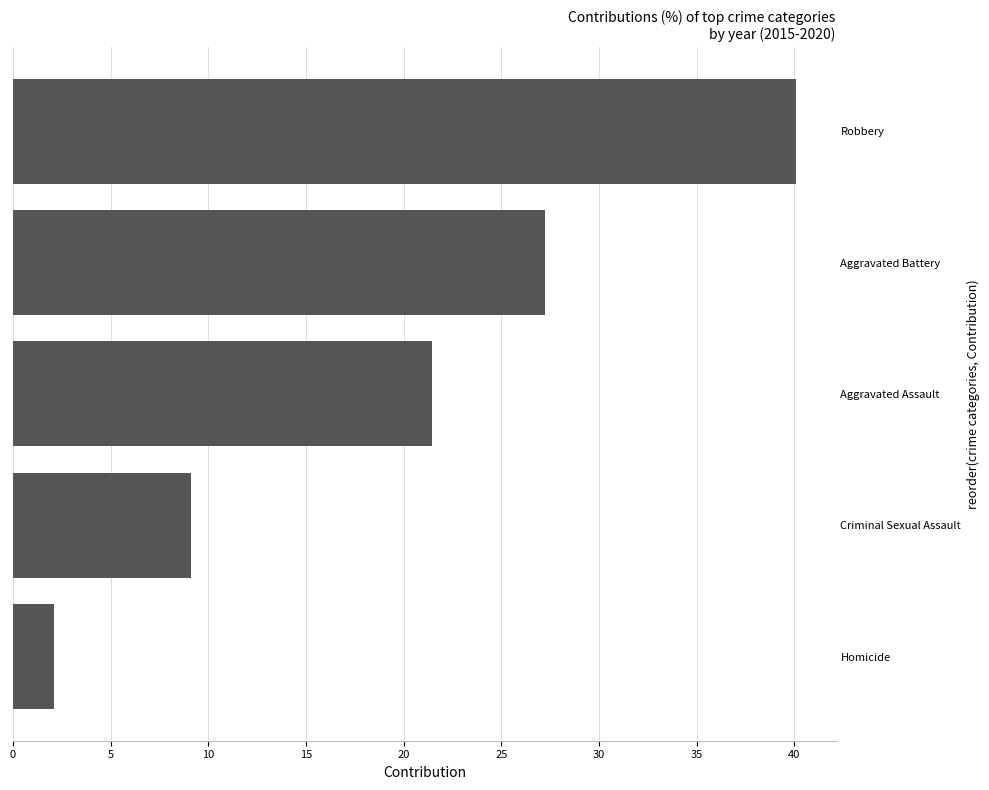

Where is the data nearest to the value 21?

Aggravated Assault